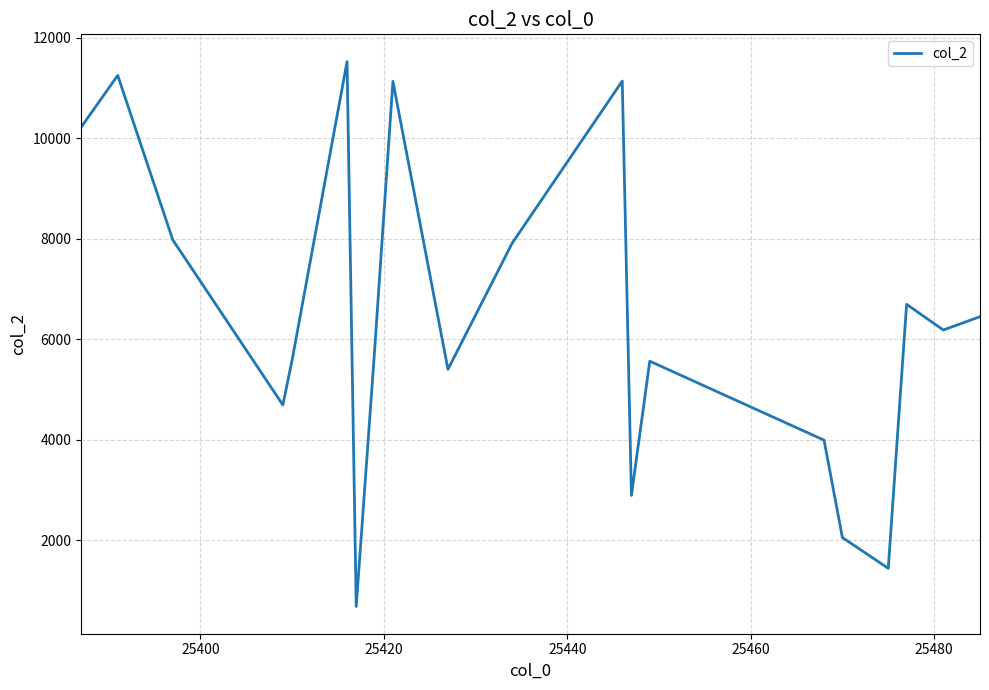

What is the difference between the maximum and minimum values?

10838